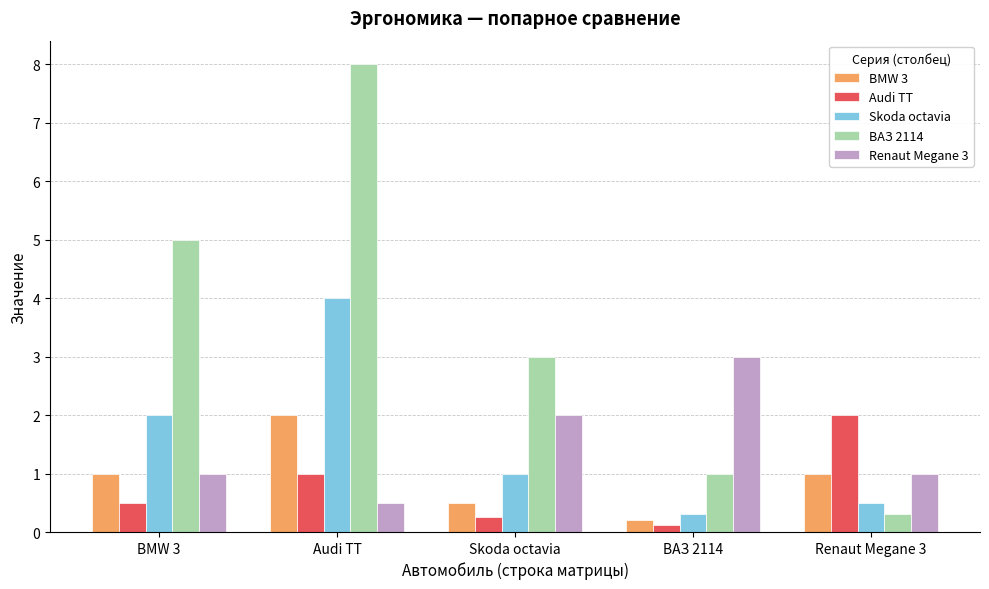

Which series has the largest range (max minus min)?

ВАЗ 2114